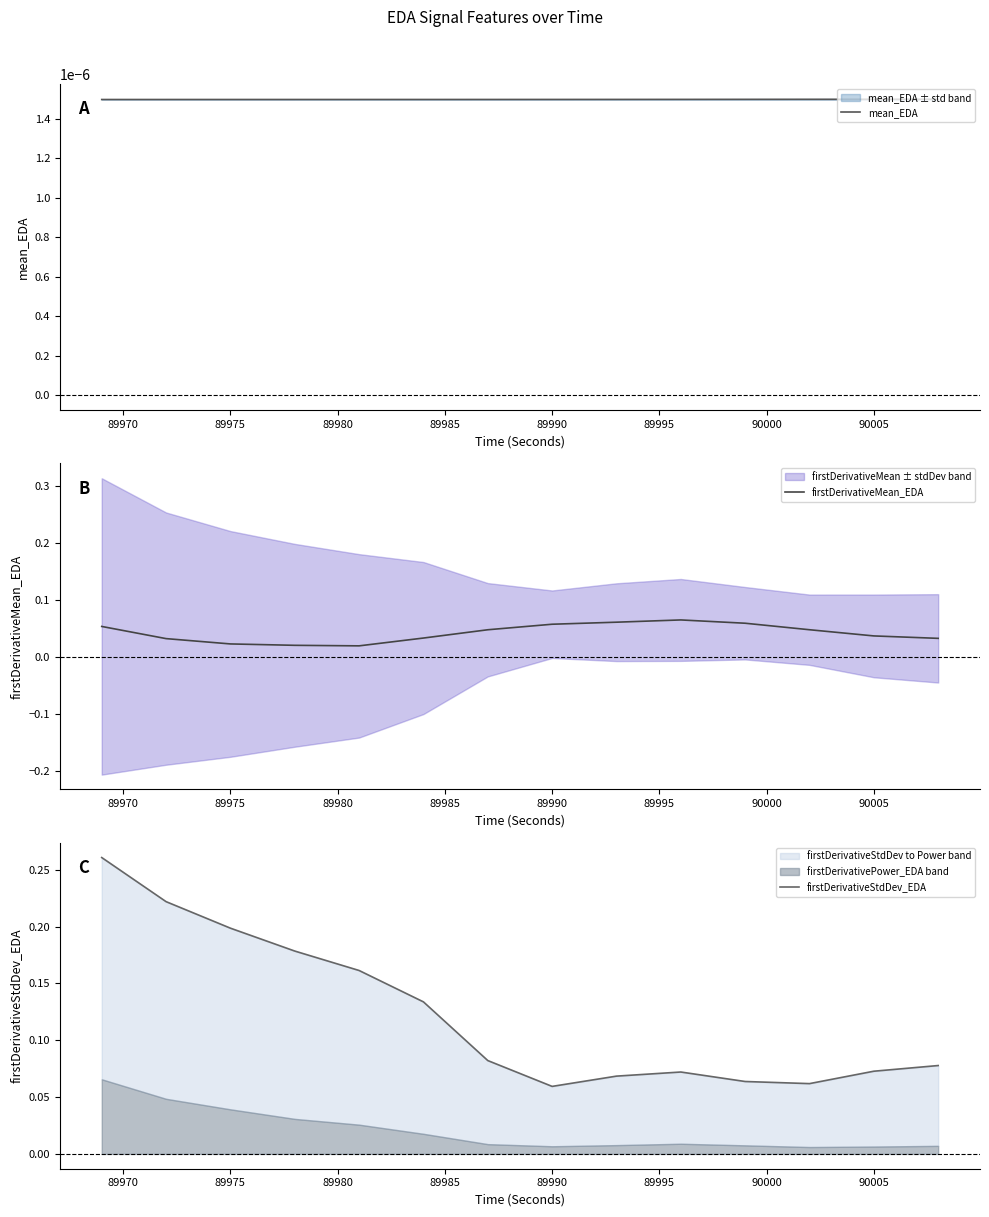

What is the difference between the second highest and second lowest values in the firstDerivativeStdDev_EDA series?

0.2